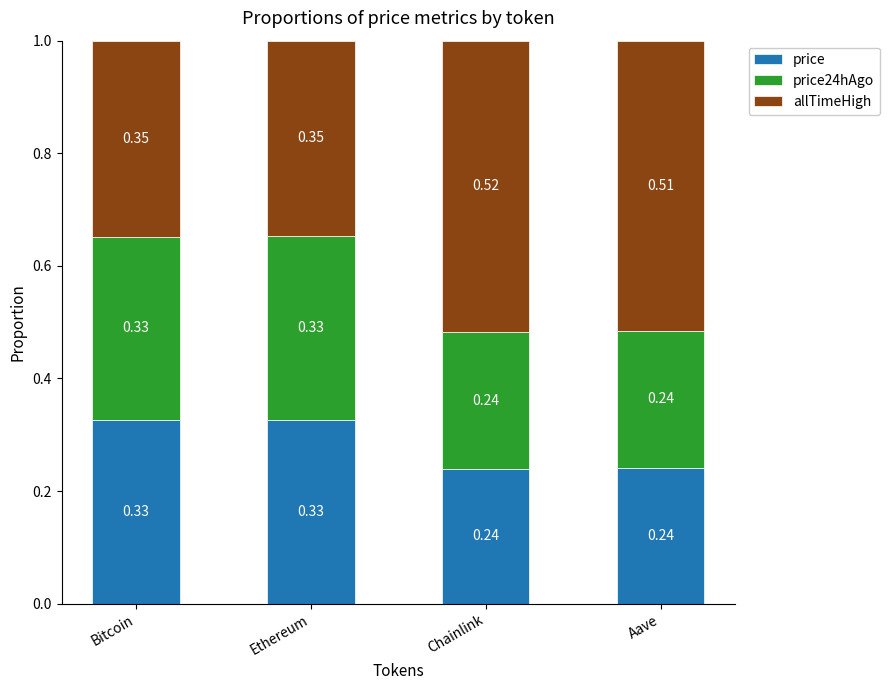

What is the total value across all series at Chainlink?

1.0